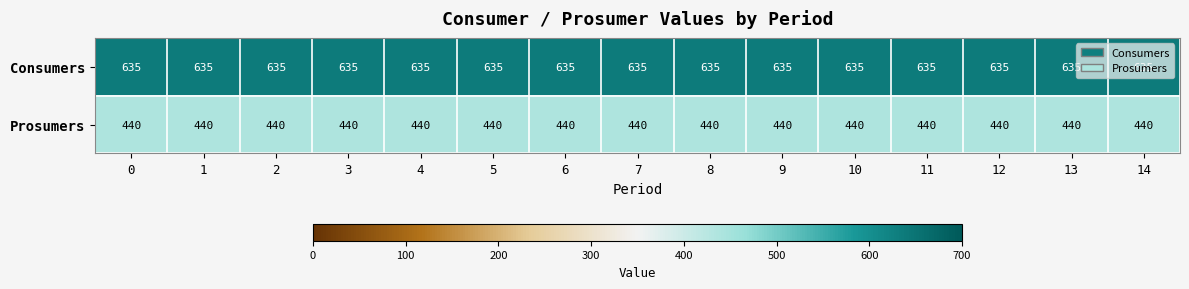

At how many categories does at least one series exceed 545?

15